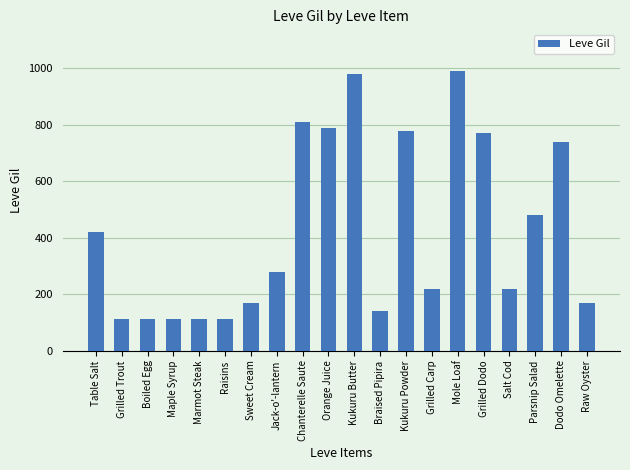

Are the bars horizontal?

No